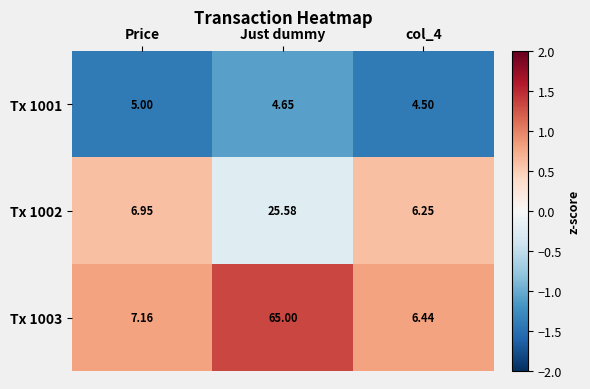

Rank the series by their maximum value, from highest to lowest.

Tx 1003, Tx 1002, Tx 1001